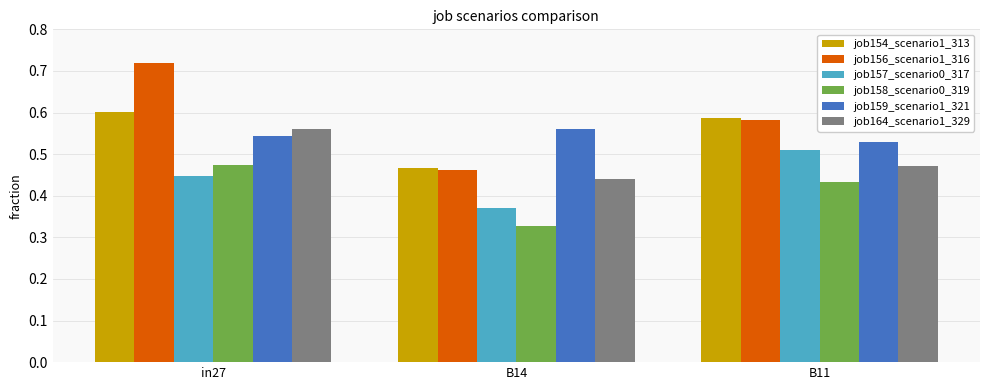

What is the label of the 3rd bar from the left?

B11